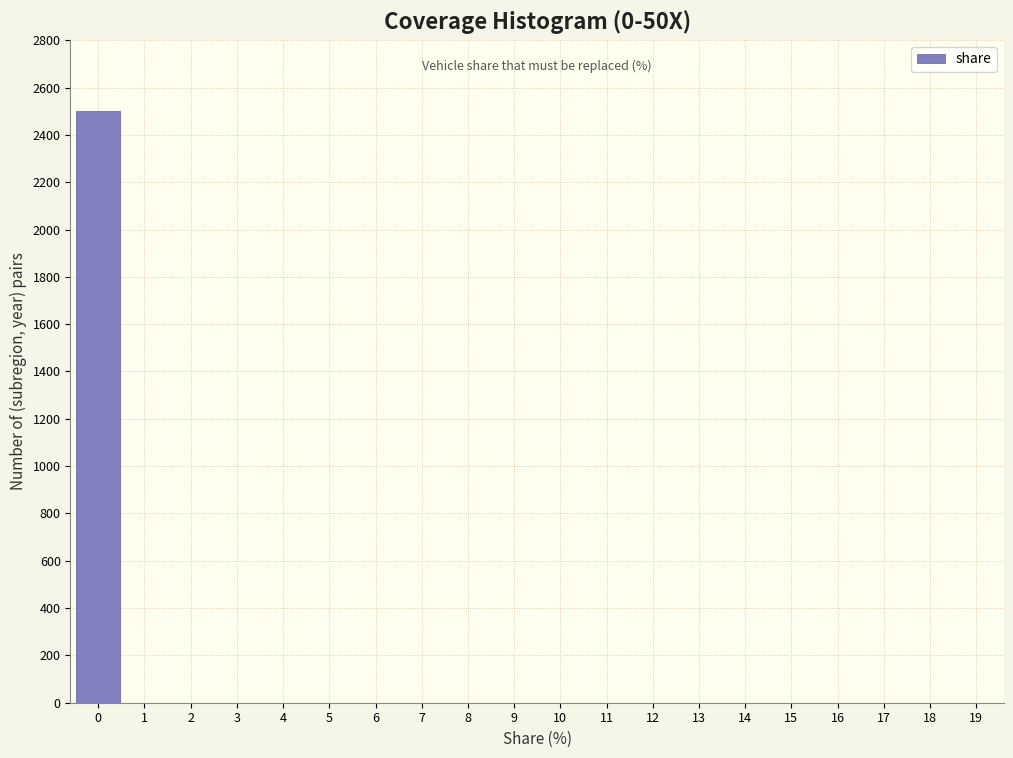

Reading right to left, transcribe all the data shown in this chart.

19=0	18=0	17=0	16=0	15=0	14=0	13=0	12=0	11=0	10=0	9=0	8=0	7=0	6=0	5=0	4=0	3=0	2=0	1=0	0=2501